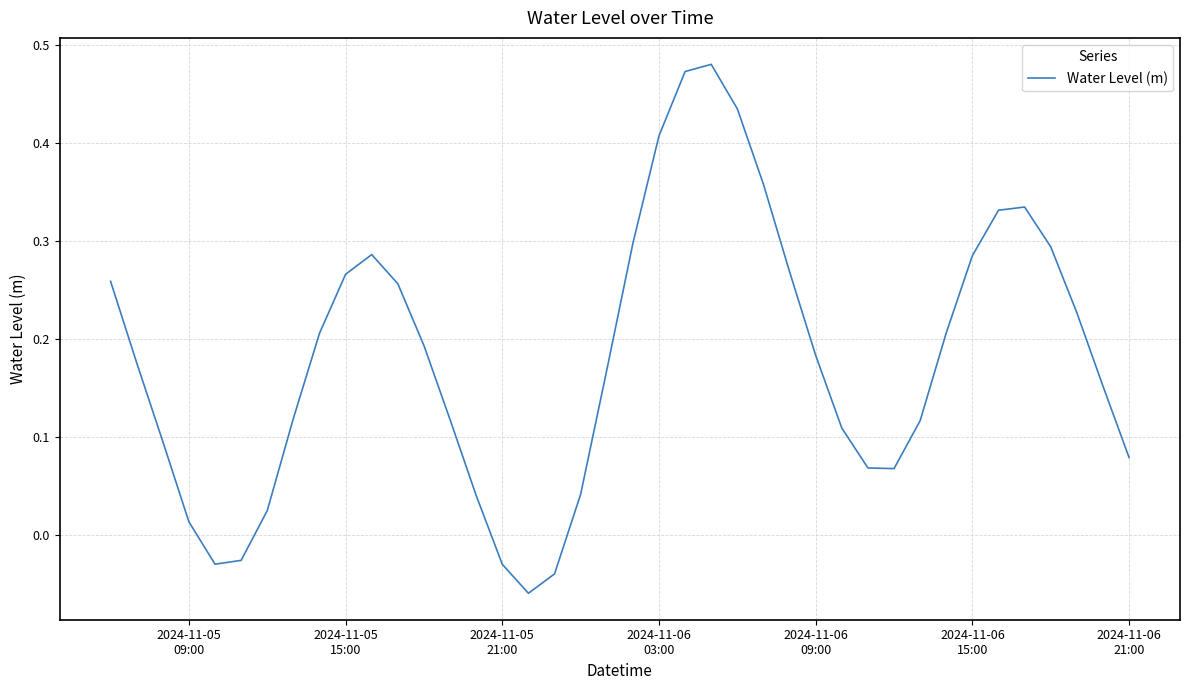

How many lines are shown in the chart?

1